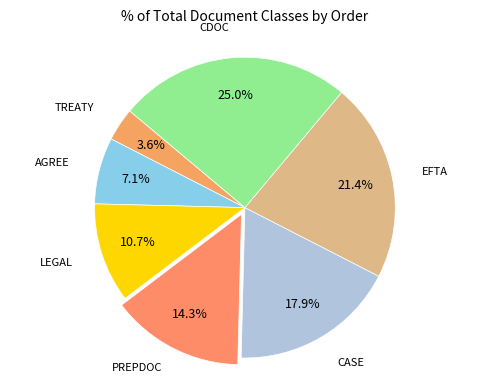

Rank the categories by value from lowest to highest.

TREATY, AGREE, LEGAL, PREPDOC, CASE, EFTA, CDOC